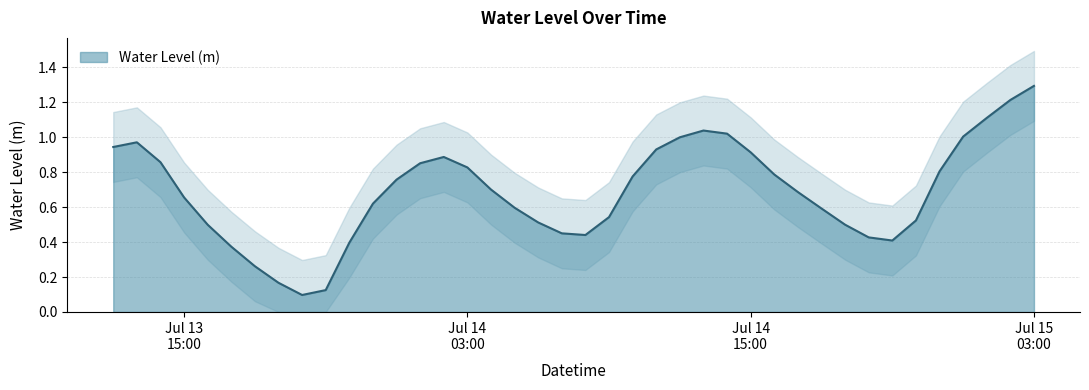

Reading left to right, transcribe all the data shown in this chart.

0.9	1.0	0.9	0.7	0.5	0.4	0.3	0.2	0.1	0.1	0.4	0.6	0.8	0.9	0.9	0.8	0.7	0.6	0.5	0.4	0.4	0.5	0.8	0.9	1.0	1.0	1.0	0.9	0.8	0.7	0.6	0.5	0.4	0.4	0.5	0.8	1.0	1.1	1.2	1.3